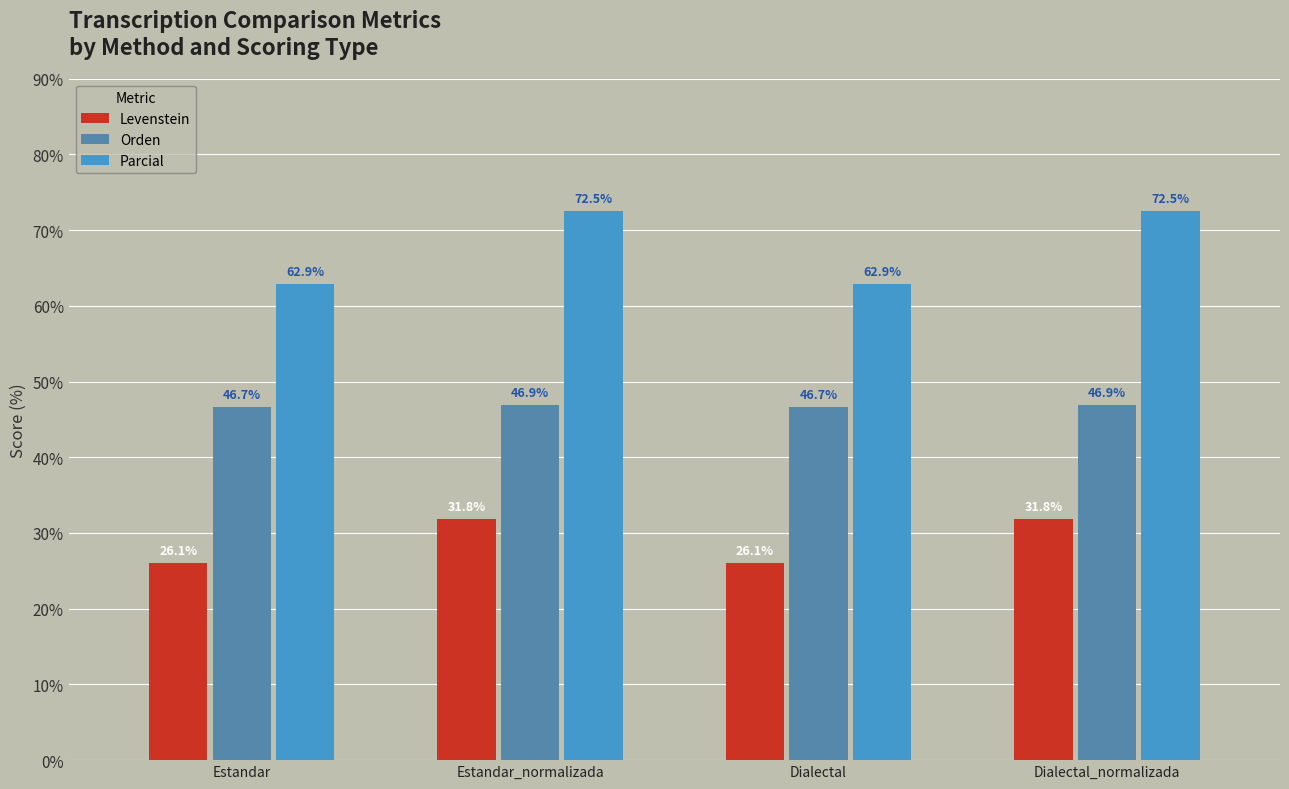

Count the Orden values in the range 46 to 47.

4